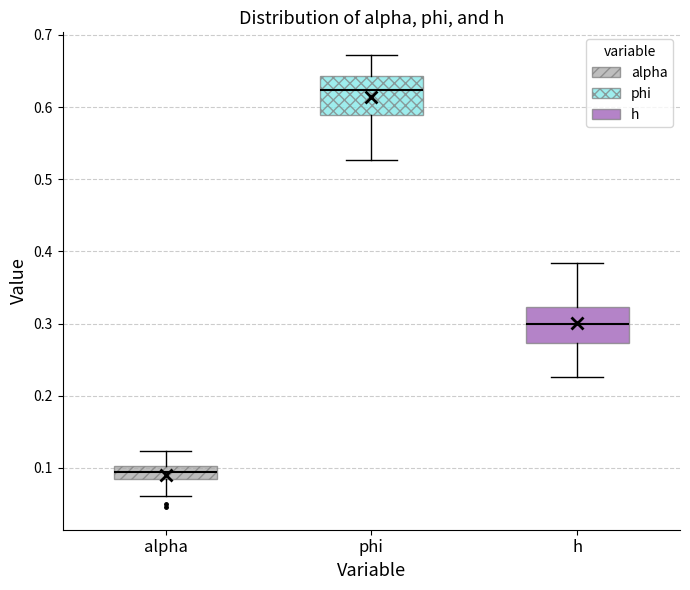

Which box's median line is the lowest?

alpha